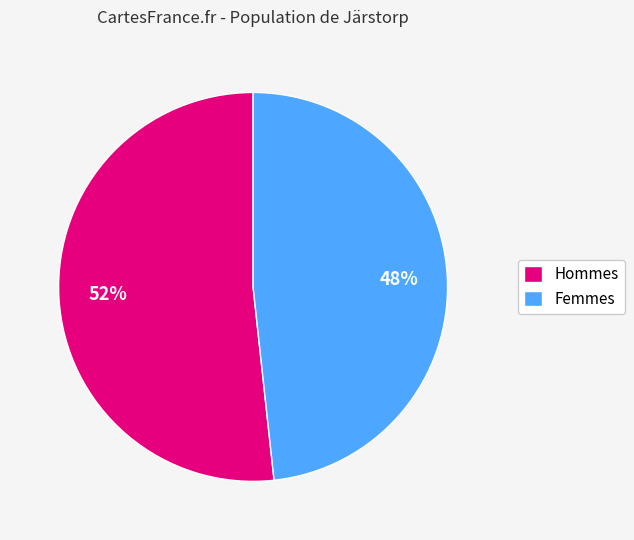

Which category has the biggest portion of the pie?

Hommes